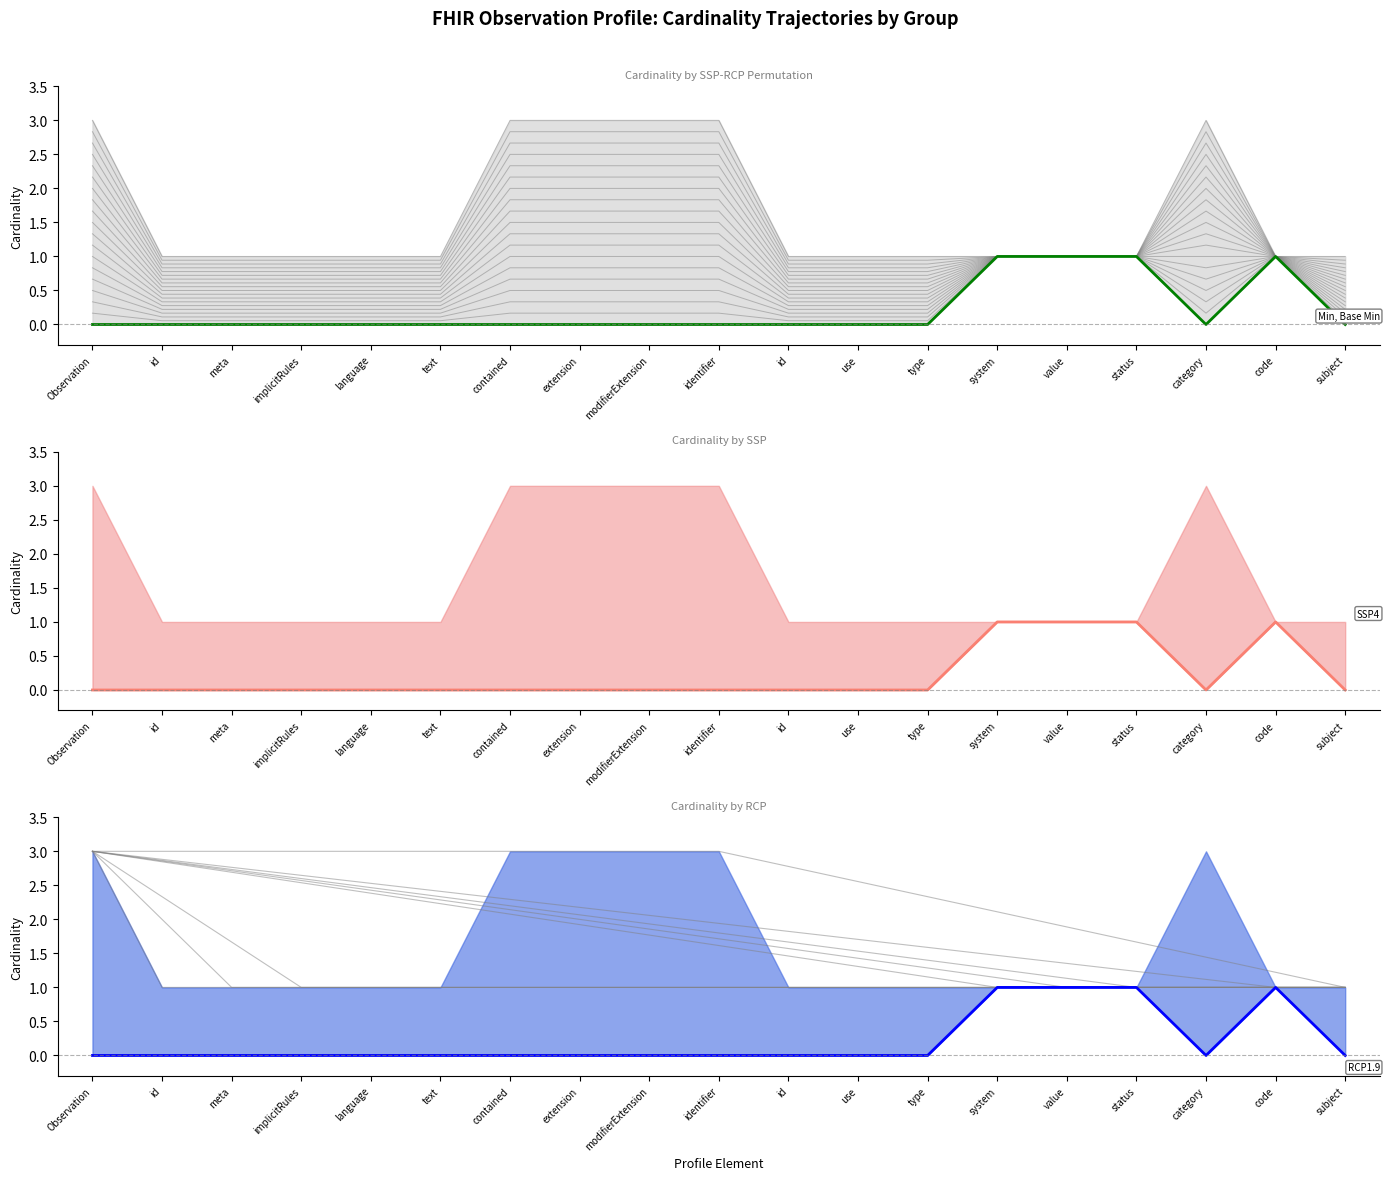

What is the sum of all Min (Must Support) values?

4